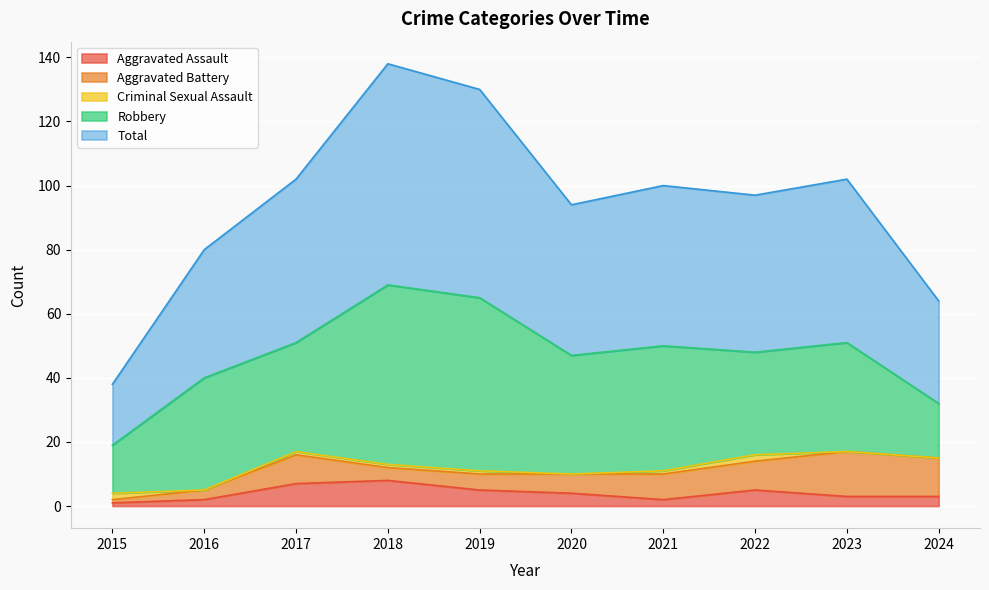

Which category has the highest value in the Aggravated Battery series?

2023